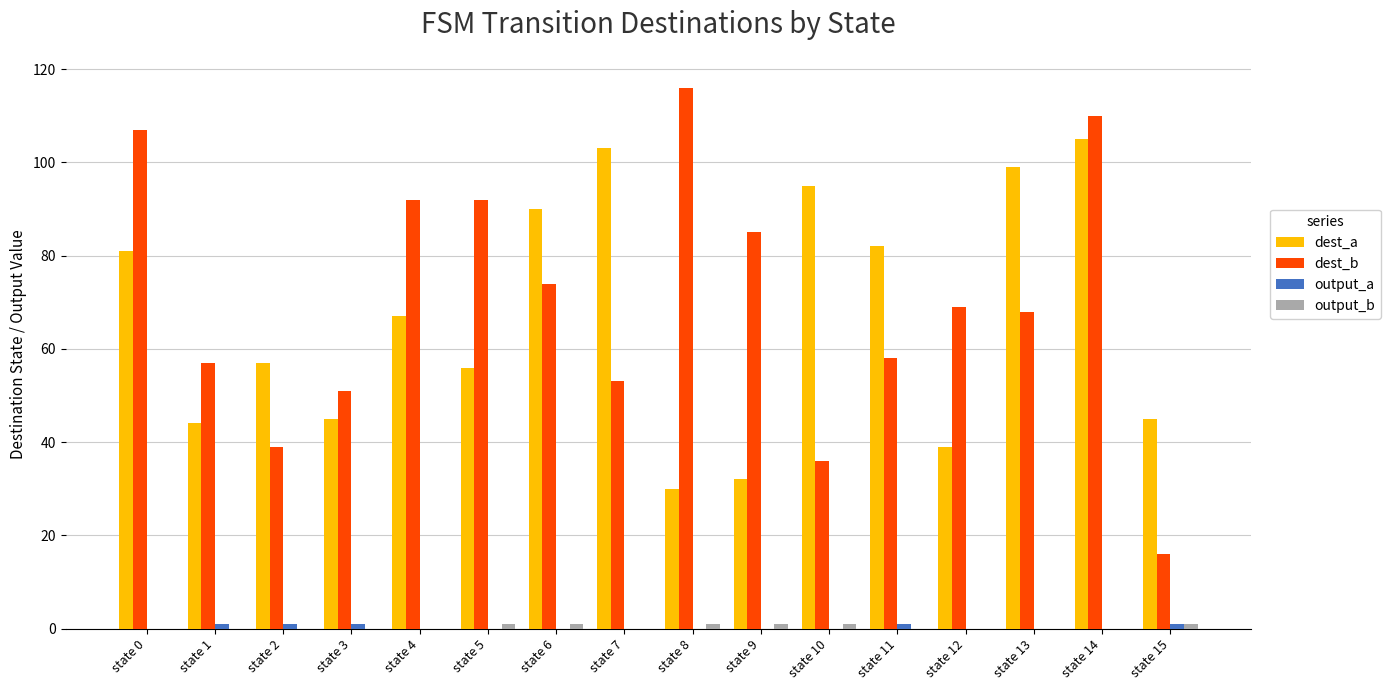

Which category has the highest value across all series?

state 8